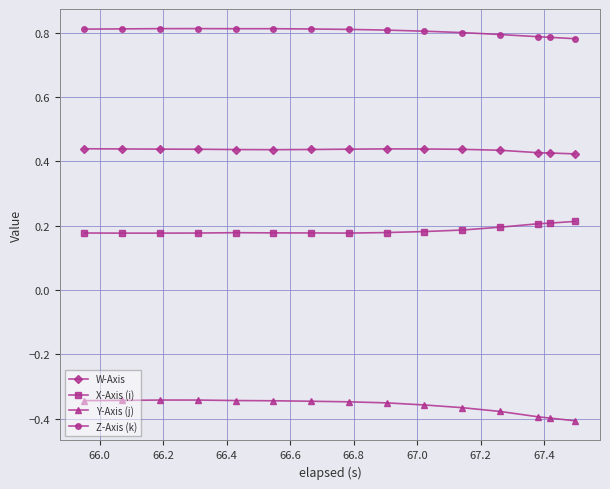

Rank the series by their average value, from highest to lowest.

Z-Axis (k), W-Axis, X-Axis (i), Y-Axis (j)